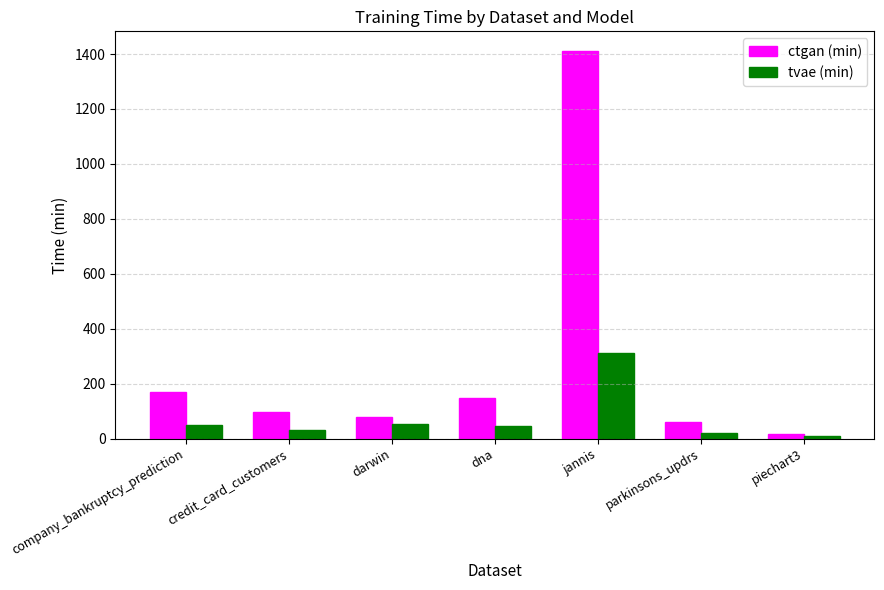

Which series changed the most between credit_card_customers and dna?

ctgan (min)